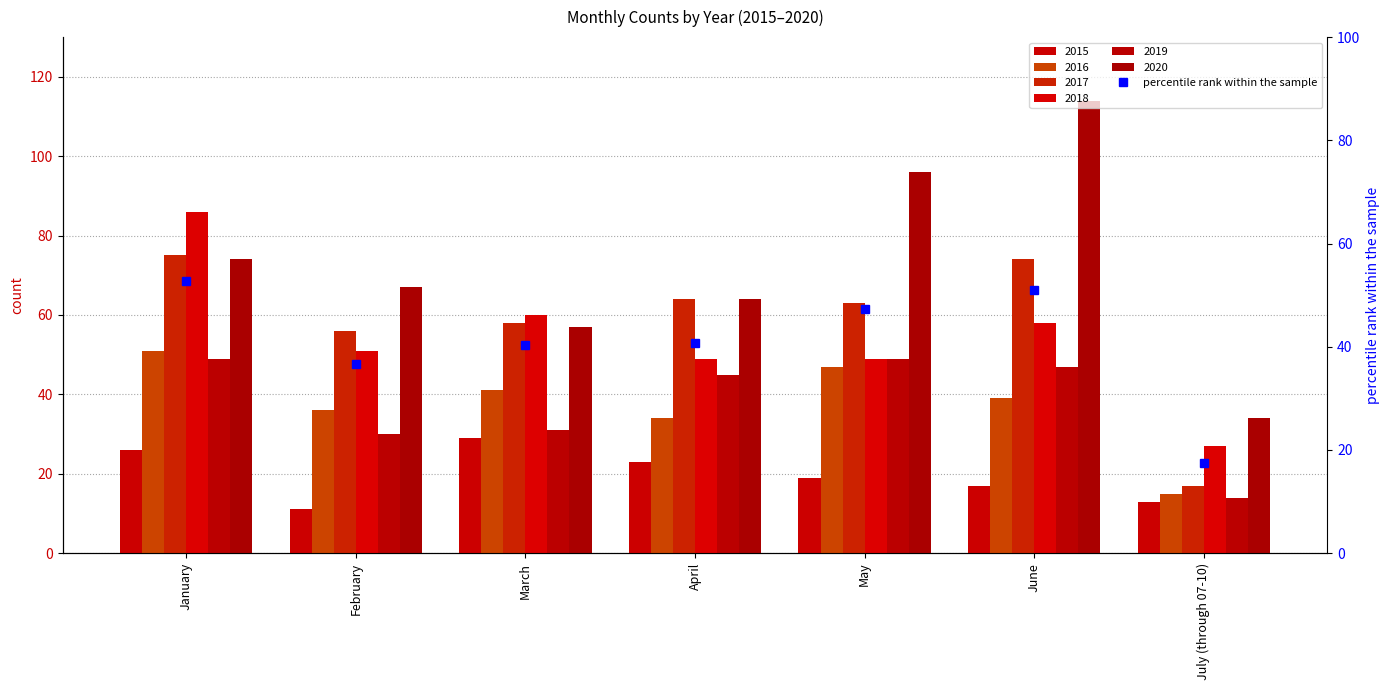

Reading left to right, transcribe all the data shown in this chart.

January=52.8	February=36.7	March=40.4	April=40.8	May=47.2	June=51.0	July (through 07-10)=17.5